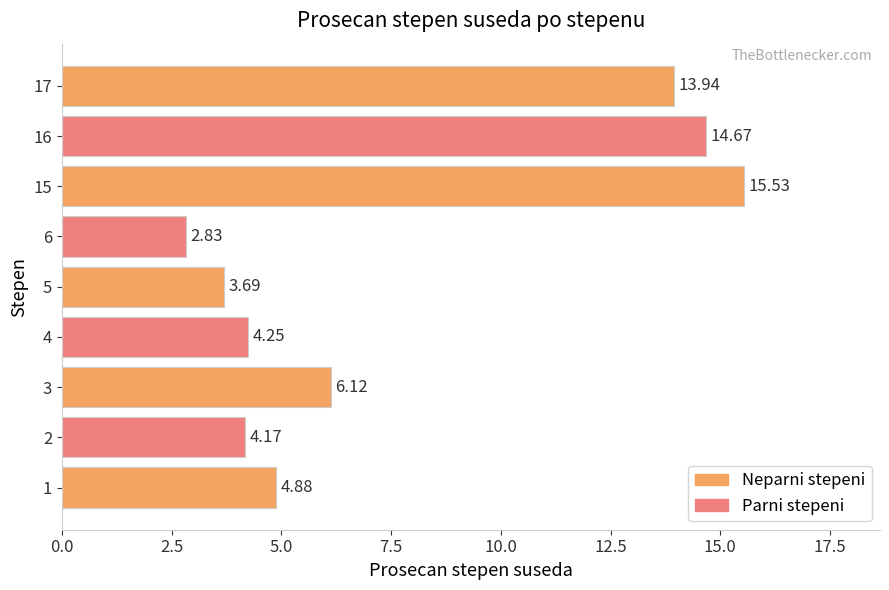

How many data points does each series have?

9